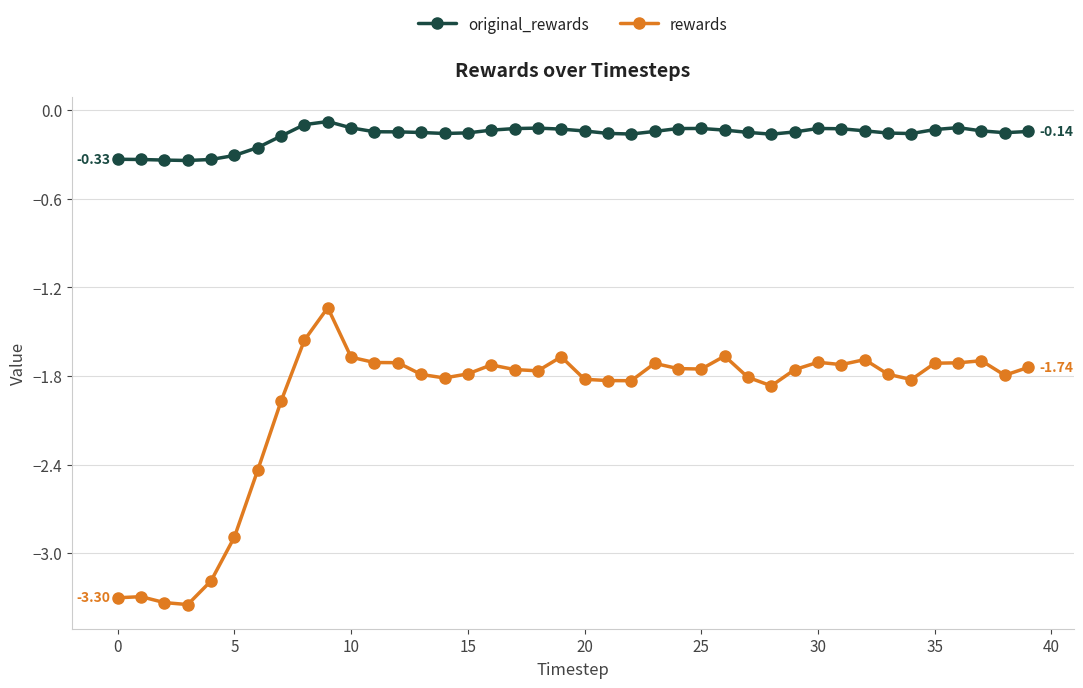

Which series has the widest spread of values?

rewards